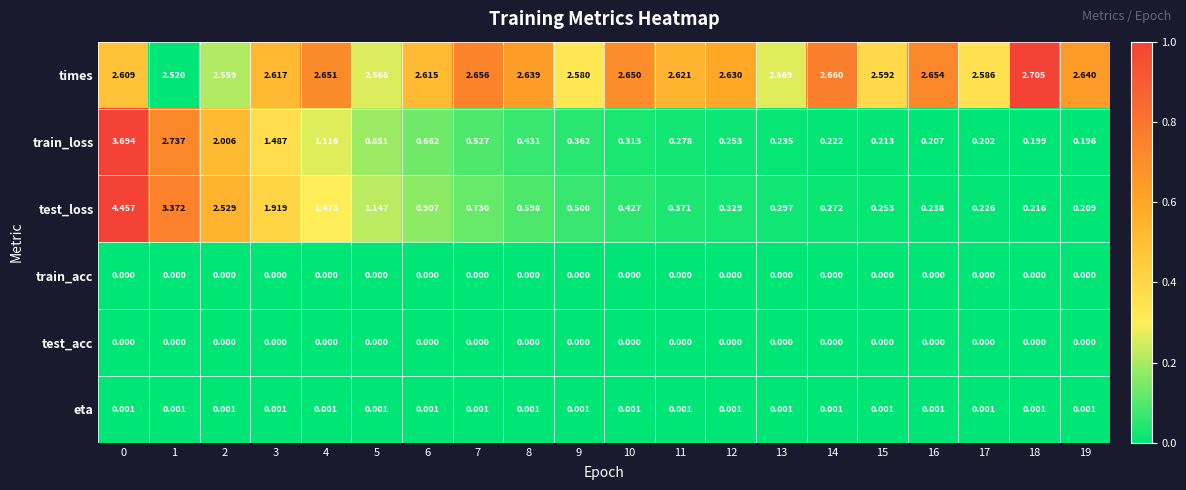

What is the total value across all series at 5?

4.6